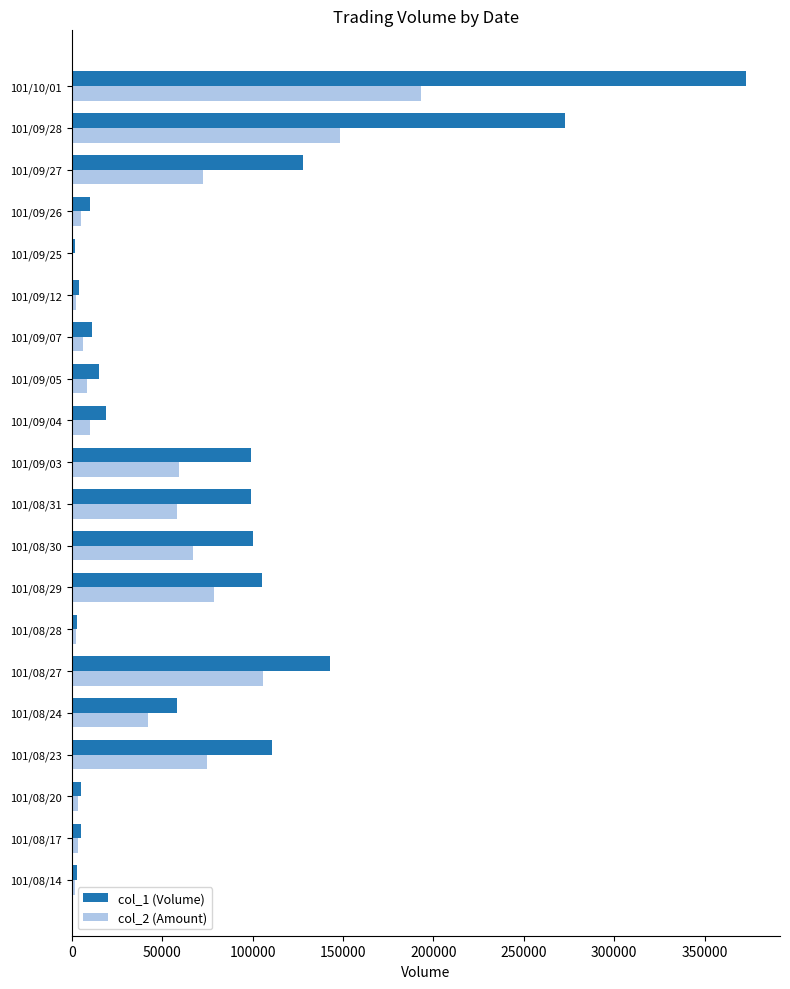

At which category is the sum across all series the highest?

101/10/01